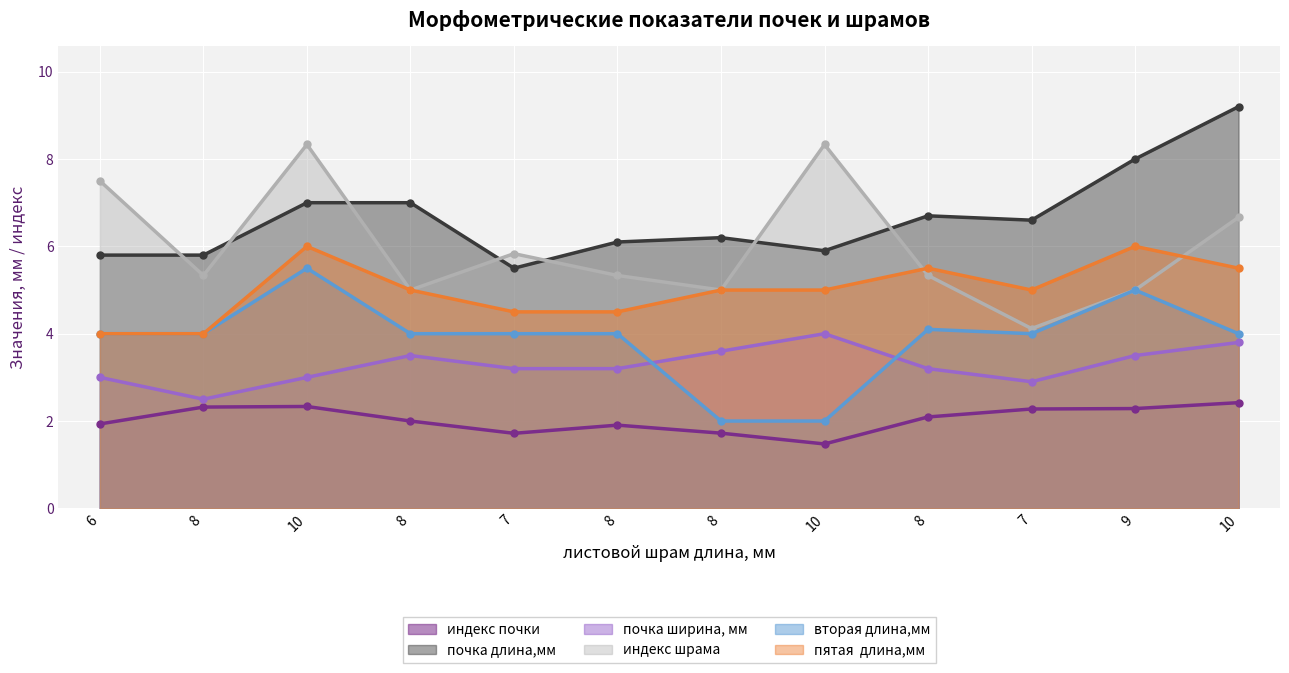

Does the chart display data point markers on the line(s)?

Yes